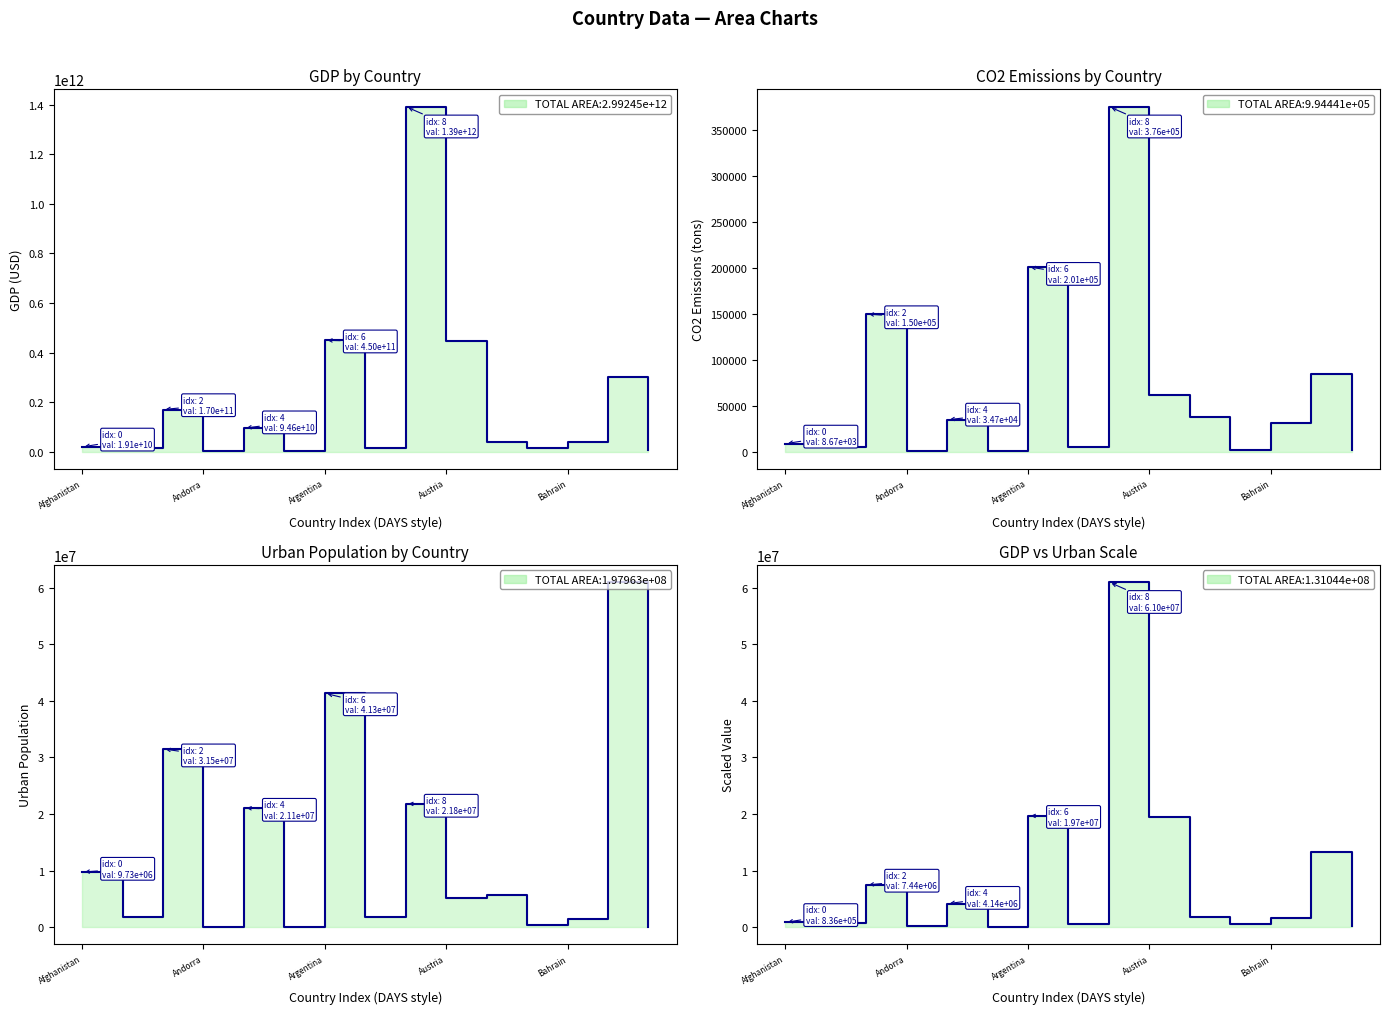

Rank the categories by GDP value from highest to lowest.

8, 6, 9, 13, Argentina, Bahrain, 10, 12, Afghanistan, Andorra, 7, 11, 14, Austria, 5